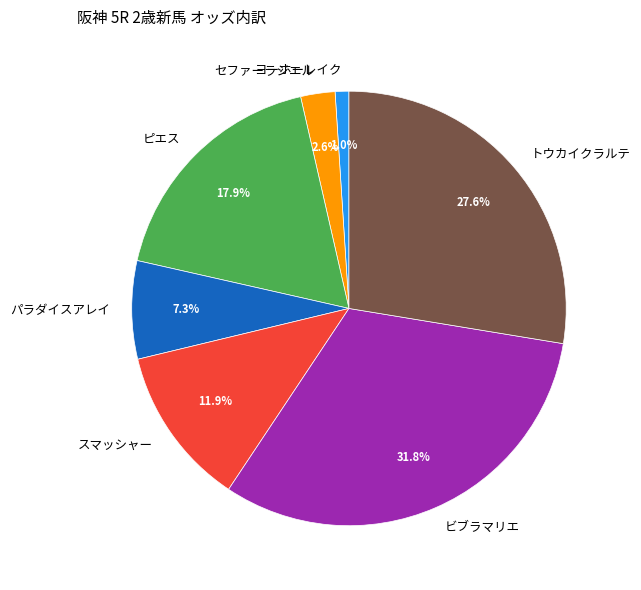

Rank the categories by value from highest to lowest.

ビブラマリエ, トウカイクラルテ, ピエス, スマッシャー, パラダイスアレイ, セファーラジエル, ヨーホーレイク